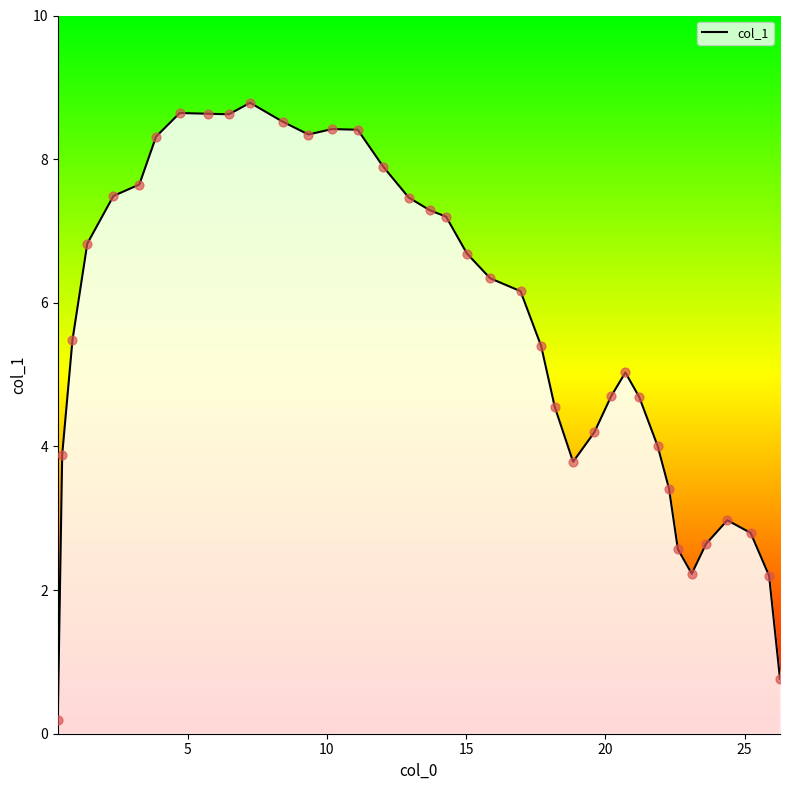

What is the difference between the maximum and minimum values?

8.6